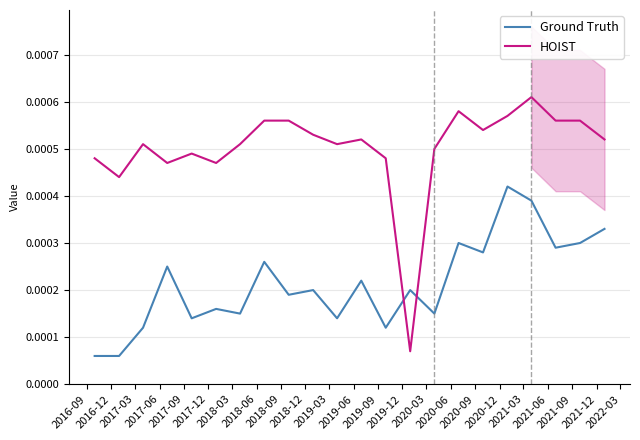

The value of Ground Truth at 2021-12 is 0.0. True or false?

False